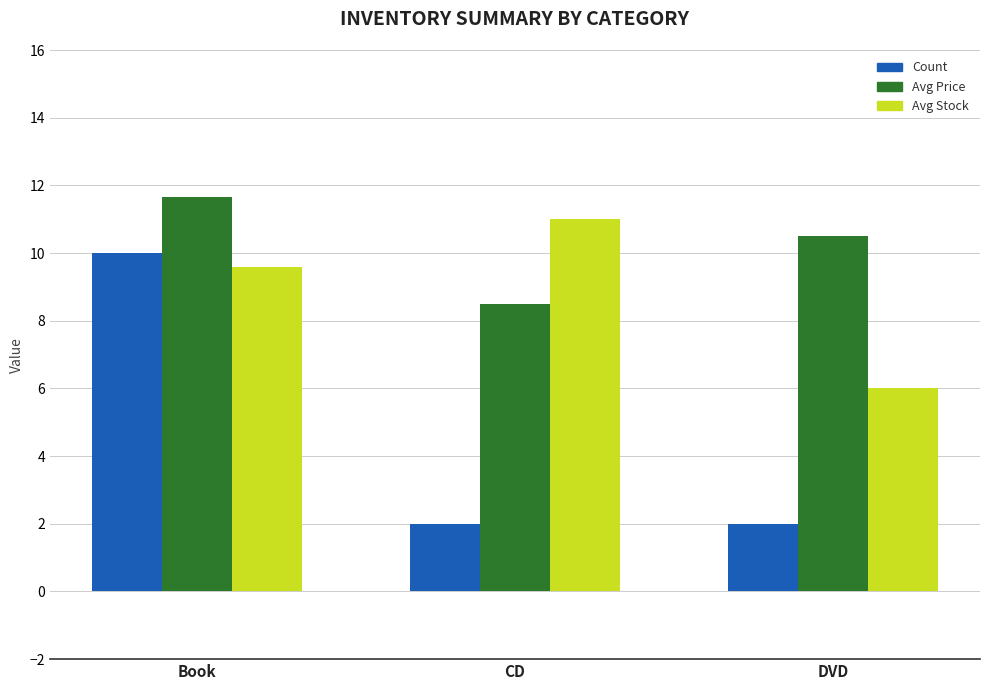

Count the Avg Price values in the range 8 to 11.

2